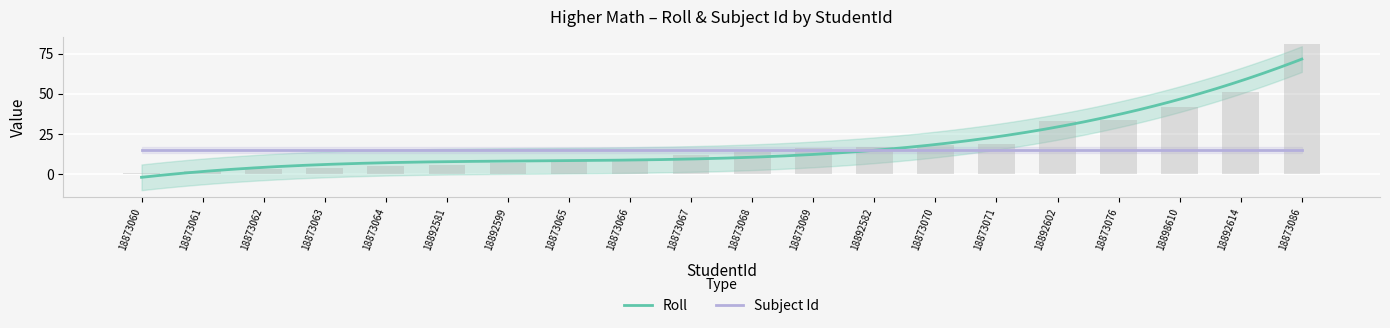

What is the change in value from 18873064 to 18892581?

+1